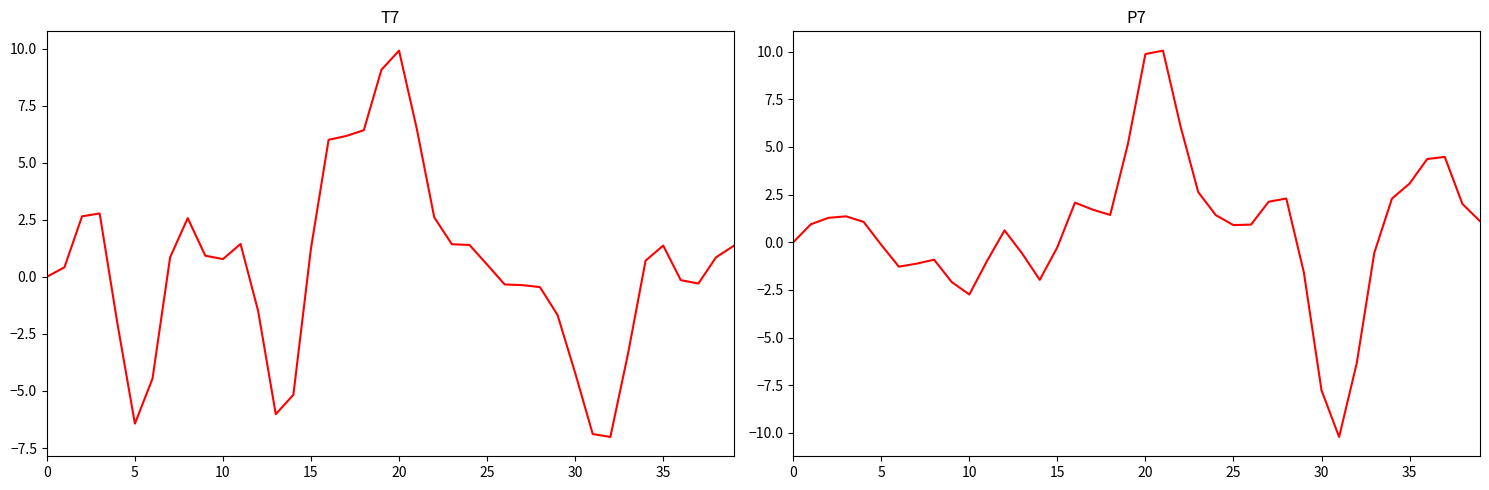

Is it true that P7 equals 2.1 at 24?

False